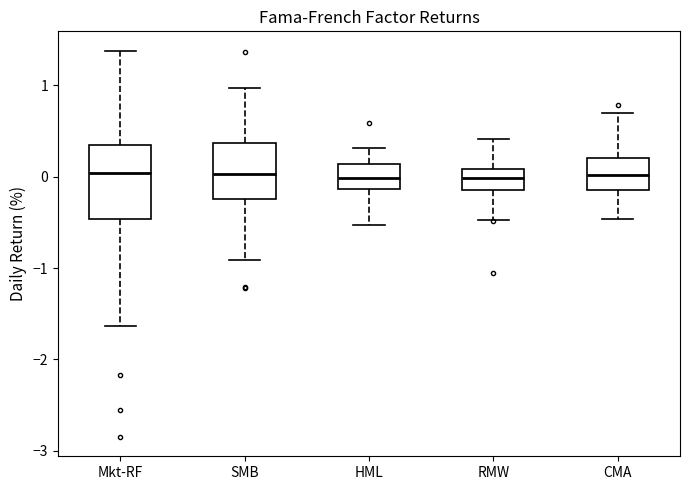

Which box is the tallest, from its lower edge to its upper edge?

Mkt-RF